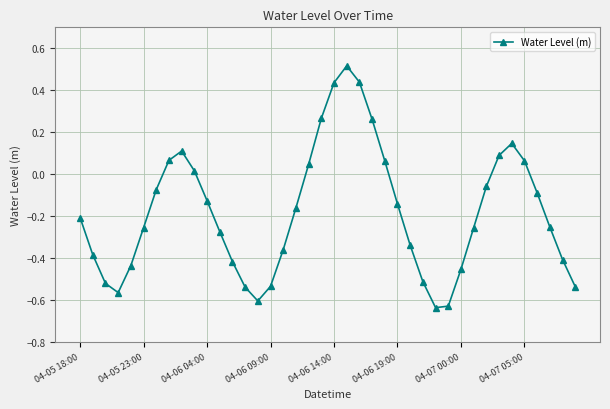

What is the sum of all values?

-7.3